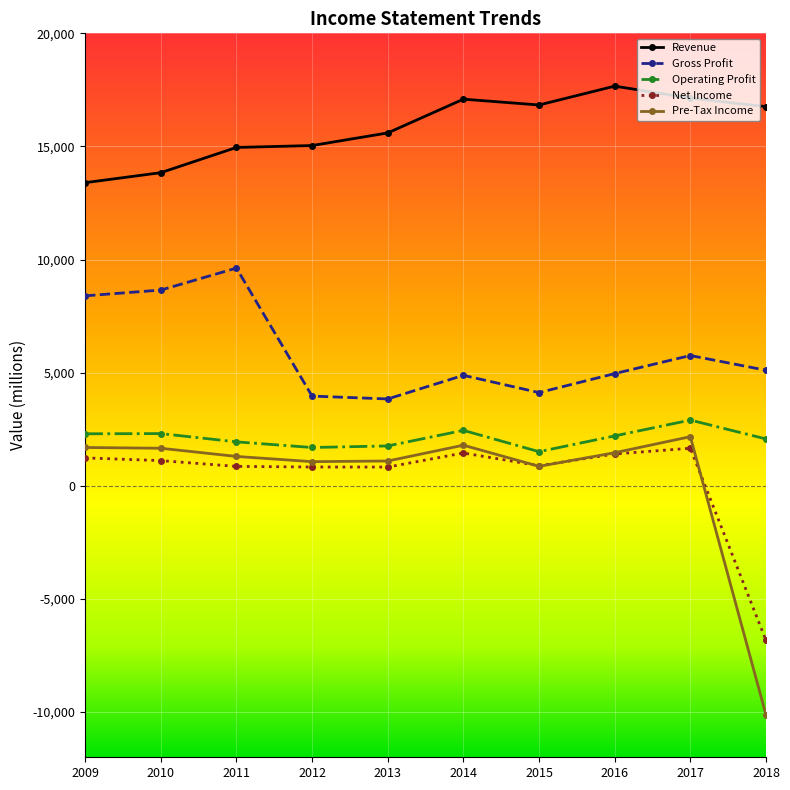

True or false: Revenue and Operating Profit intersect in this chart.

False